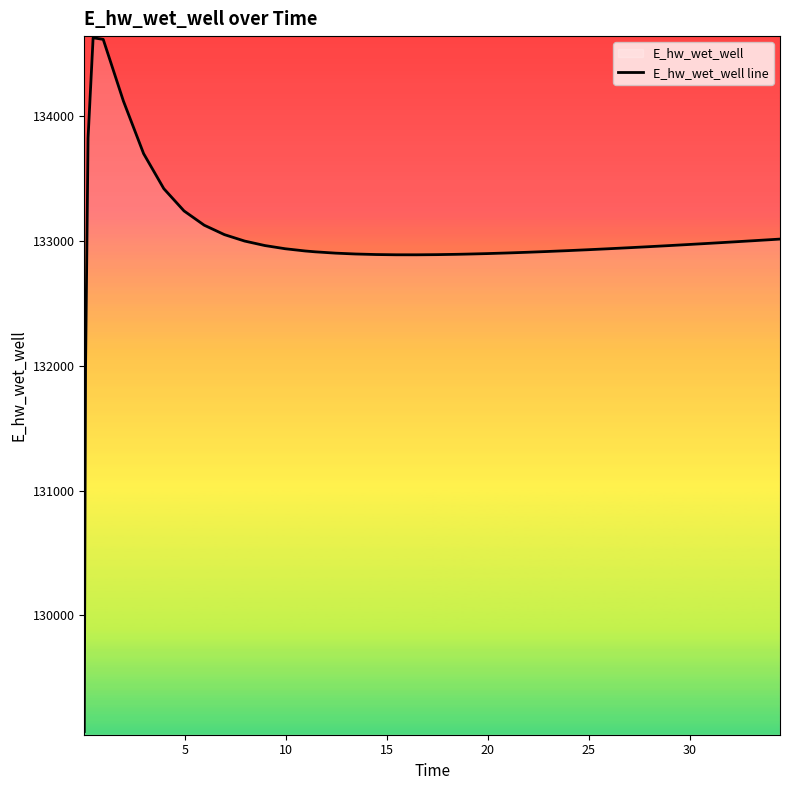

What is the greatest value displayed?

134628.2